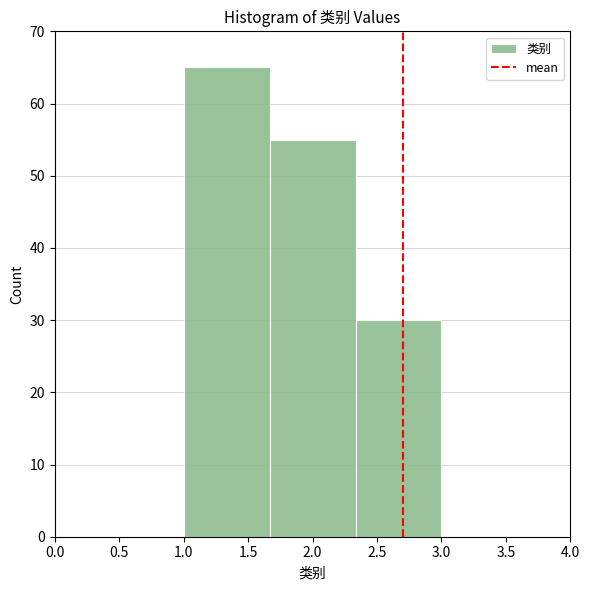

How tall is the bar that spans 2.35 to 3.00 on the x-axis? Neither the bar edges nor the heights are printed on the chart, so give them approximately, as read against the axes.

30